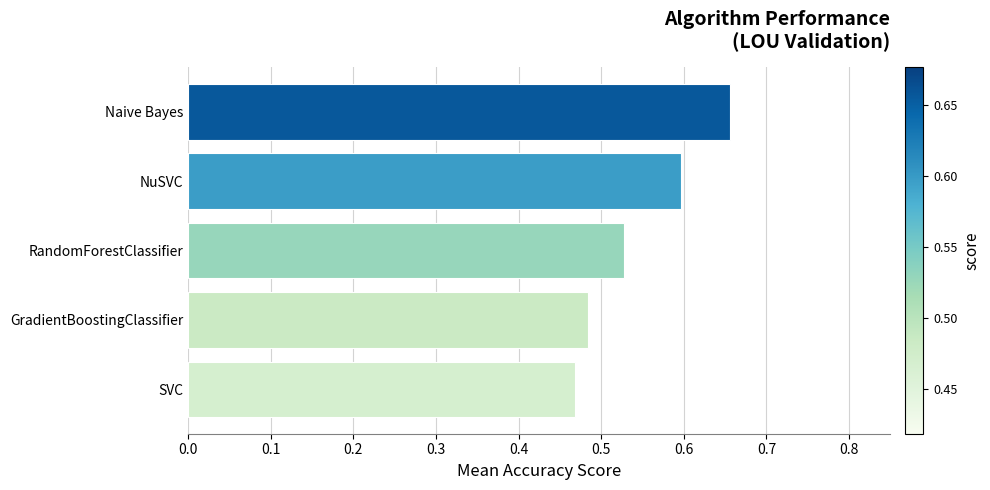

Is it true that the value at NuSVC is 0.2?

False